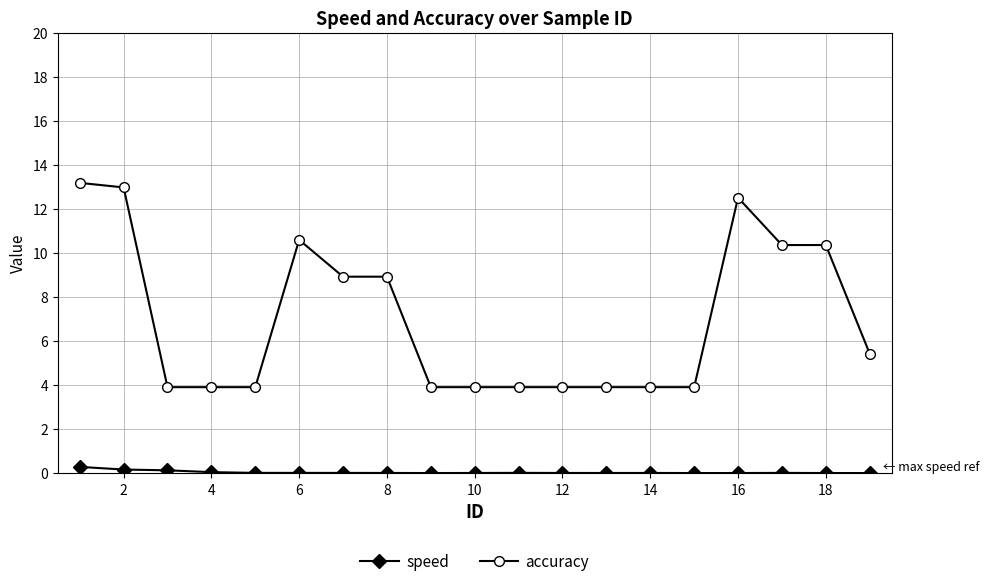

What is the average value of the accuracy series?

7.0